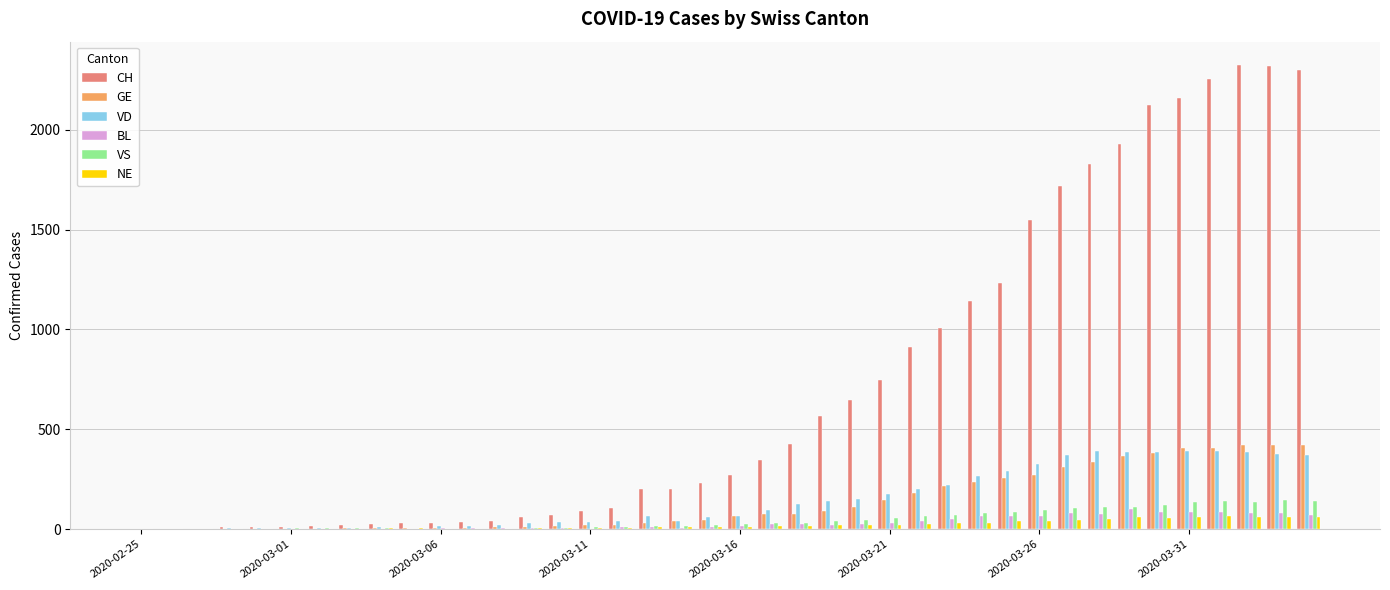

What is the highest value of the VS series?

144